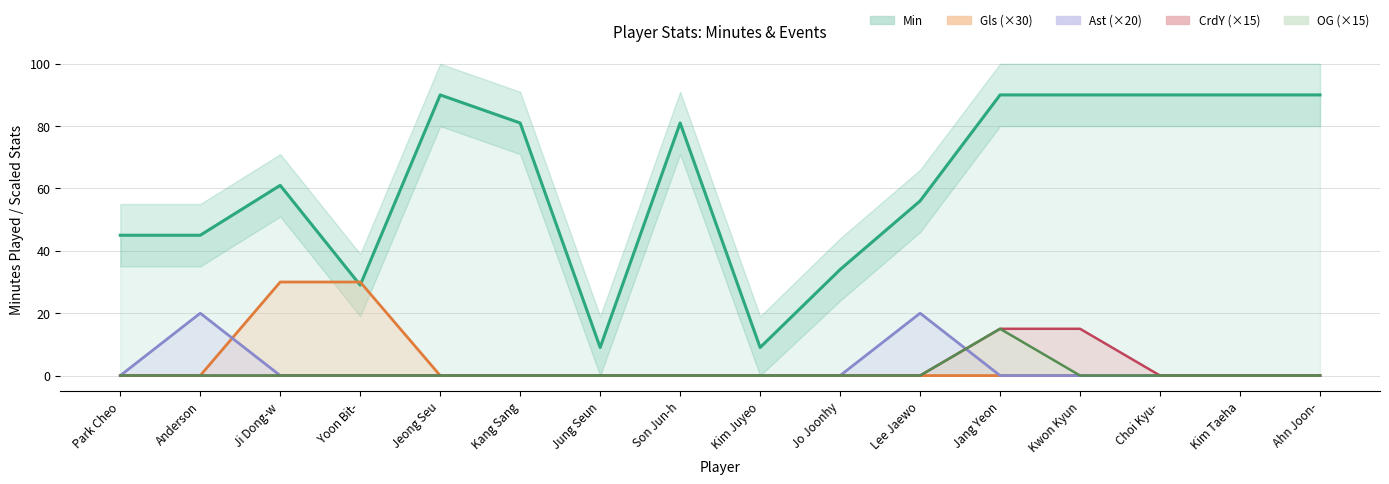

In OG, how many points are higher than both neighbors (excluding endpoints)?

1